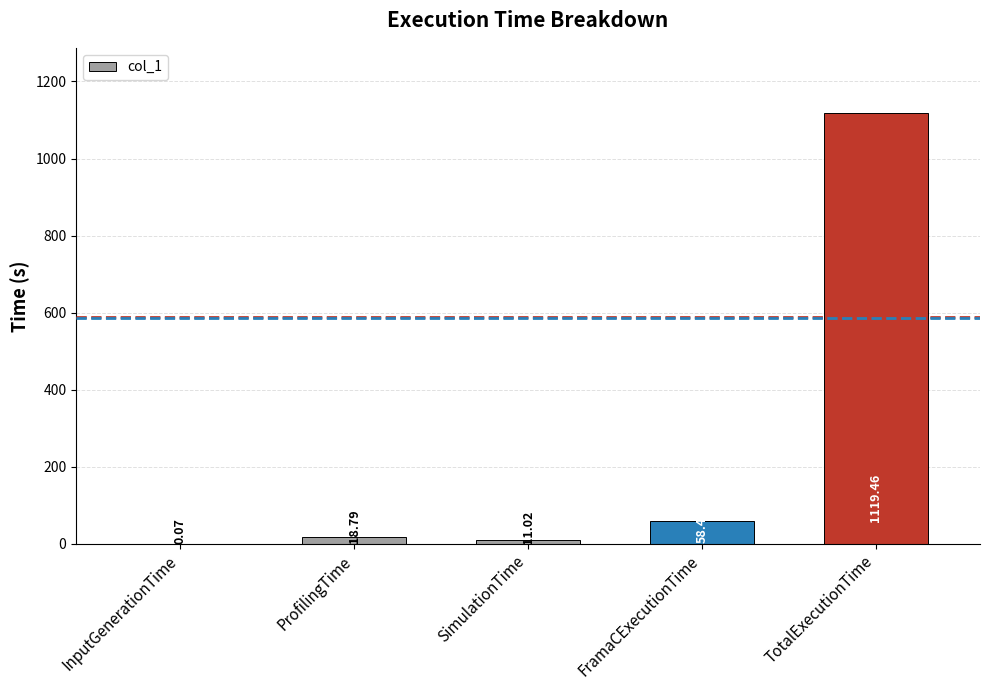

What is the sum of the values at InputGenerationTime and SimulationTime?

11.1